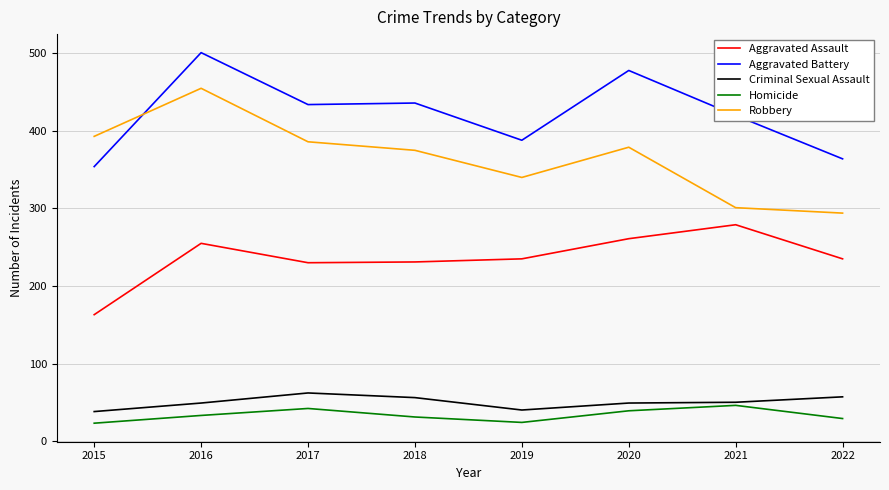

True or false: Aggravated Assault and Criminal Sexual Assault cross at least once.

False